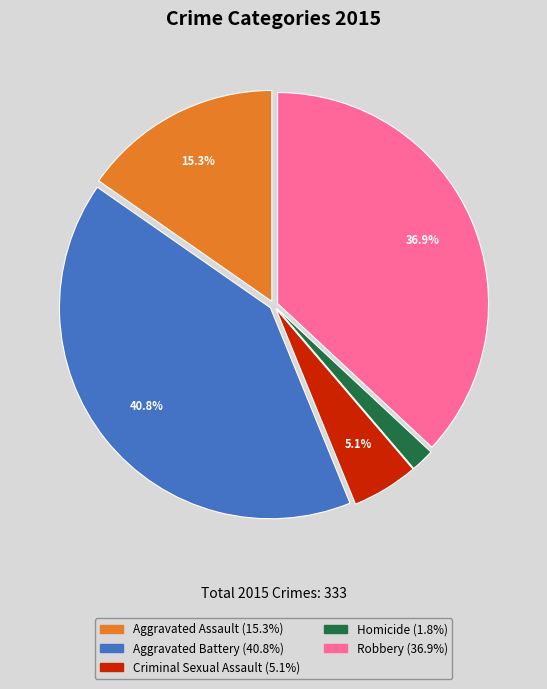

Does Aggravated Battery represent more than half of the total?

No